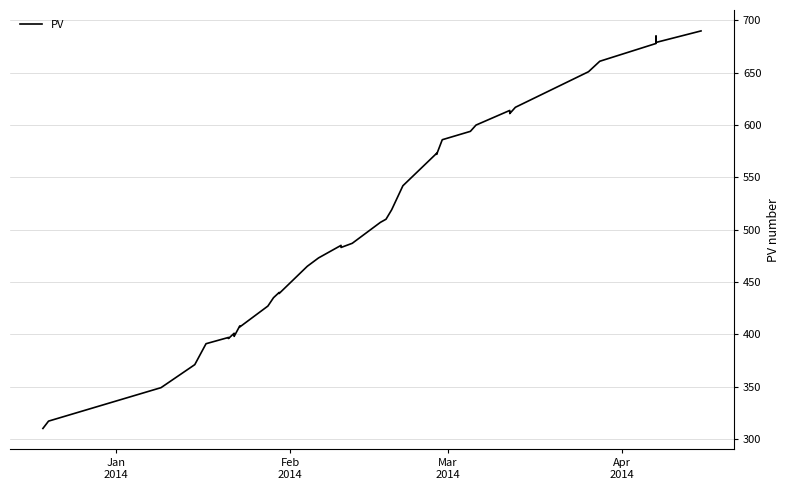

What is the value of the 38th point from the left?

684